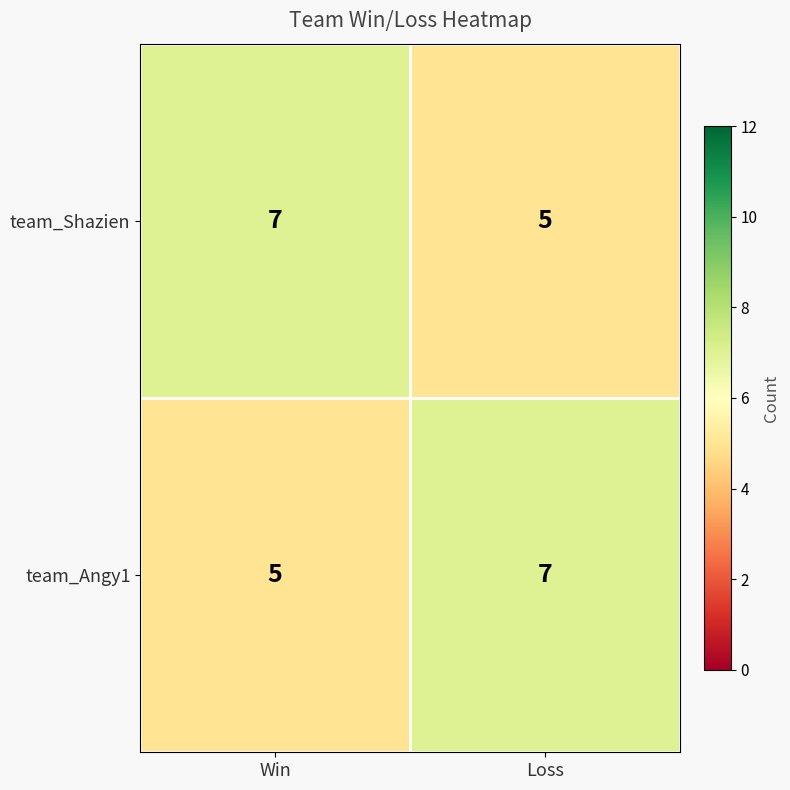

Reading left to right, transcribe all the data shown in this chart.

team_Shazien: Win=7	Loss=5
team_Angy1: Win=5	Loss=7